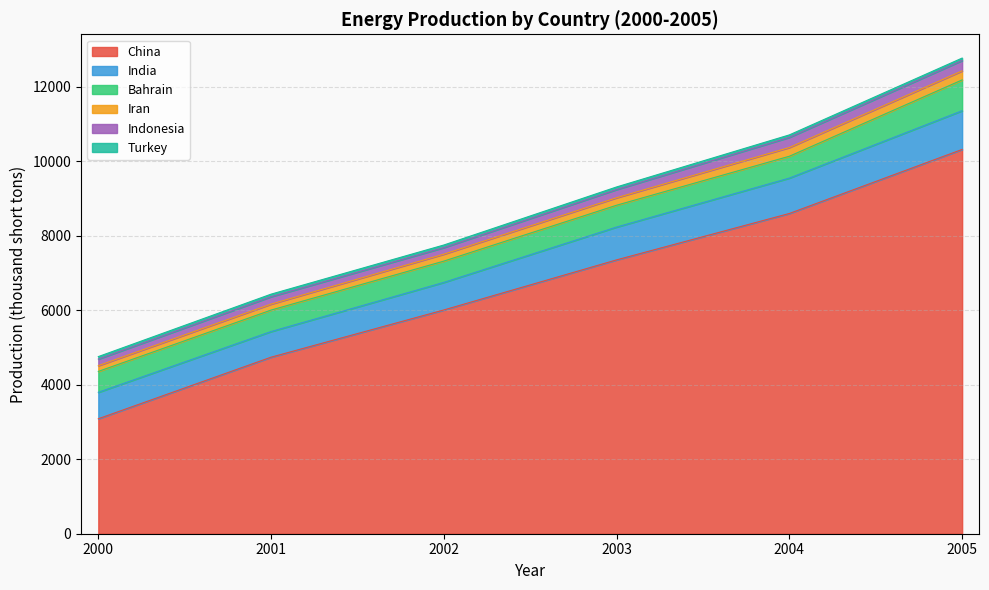

What is the total value across all series at 2003?

9310.1